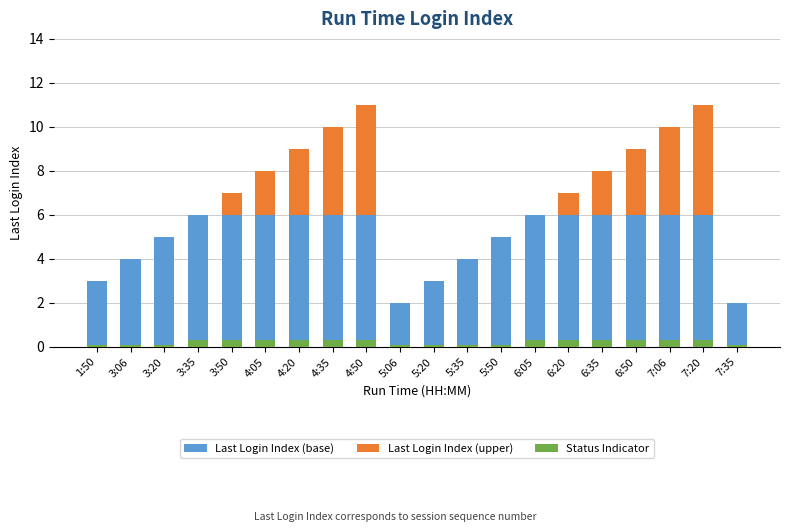

What is the spread (max minus min) of values at 4:35?

5.7